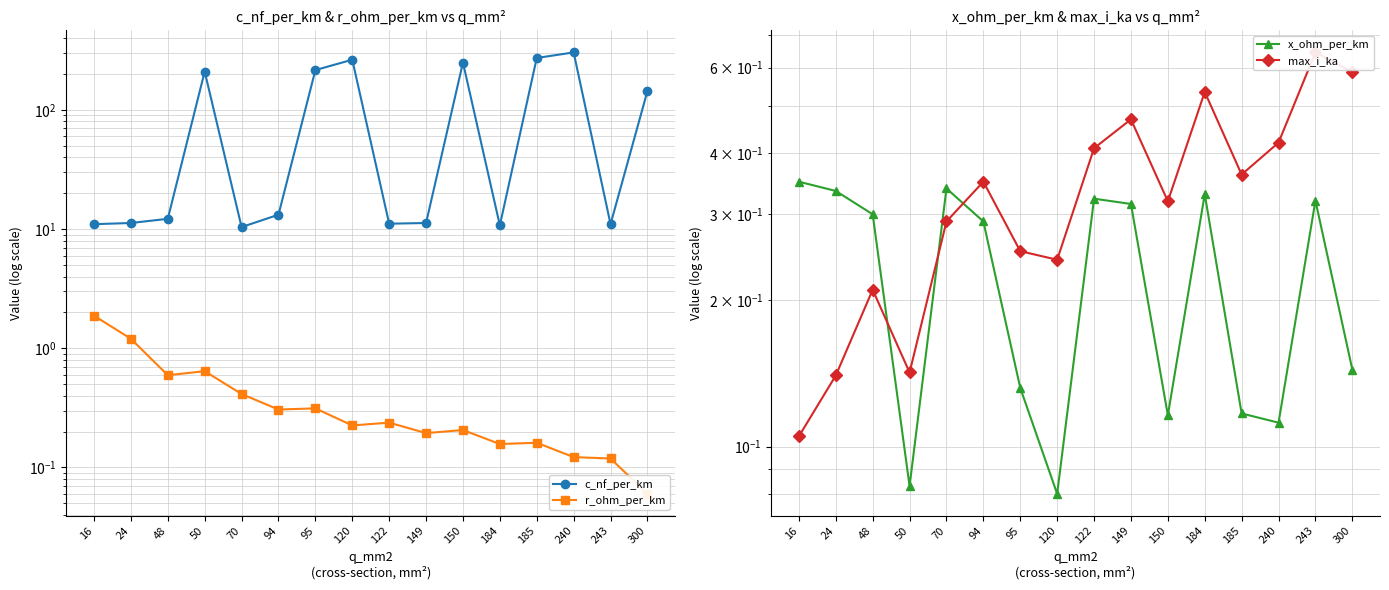

Is the value of r_ohm_per_km at 48 greater than the value of x_ohm_per_km at 240?

Yes